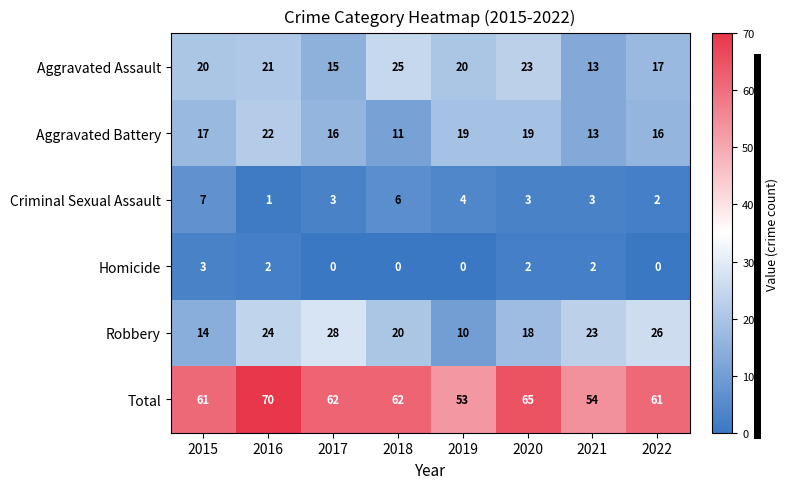

List the series in order of their peak value, highest first.

Total, Robbery, Aggravated Assault, Aggravated Battery, Criminal Sexual Assault, Homicide